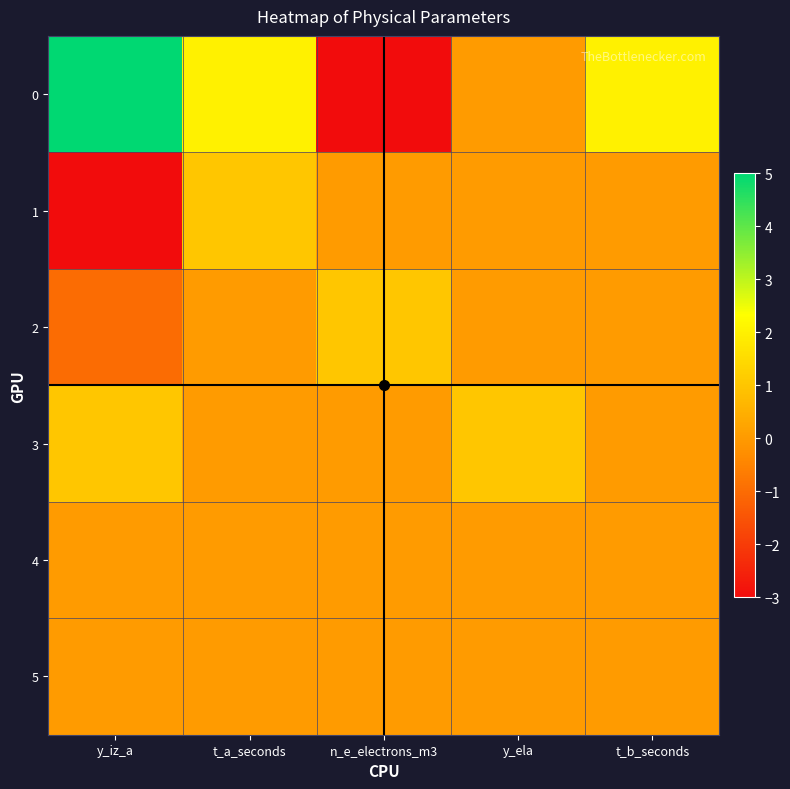

Reading left to right, extract all data points from this chart.

0: y_iz_a=5	t_a_seconds=2	n_e_electrons_m3=-3	y_ela=0	t_b_seconds=2
1: y_iz_a=-3	t_a_seconds=1	n_e_electrons_m3=0	y_ela=0	t_b_seconds=0
2: y_iz_a=-1	t_a_seconds=0	n_e_electrons_m3=1	y_ela=0	t_b_seconds=0
3: y_iz_a=1	t_a_seconds=0	n_e_electrons_m3=0	y_ela=1	t_b_seconds=0
4: y_iz_a=0	t_a_seconds=0	n_e_electrons_m3=0	y_ela=0	t_b_seconds=0
5: y_iz_a=0	t_a_seconds=0	n_e_electrons_m3=0	y_ela=0	t_b_seconds=0